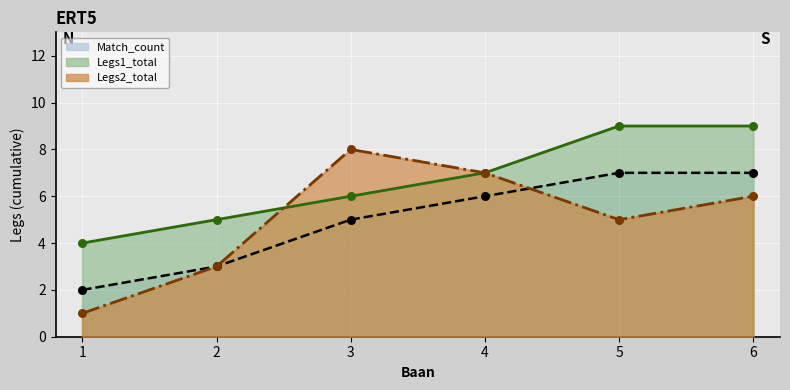

Is the value of Legs1_total at 2 greater than the value of Match_count at 1?

Yes